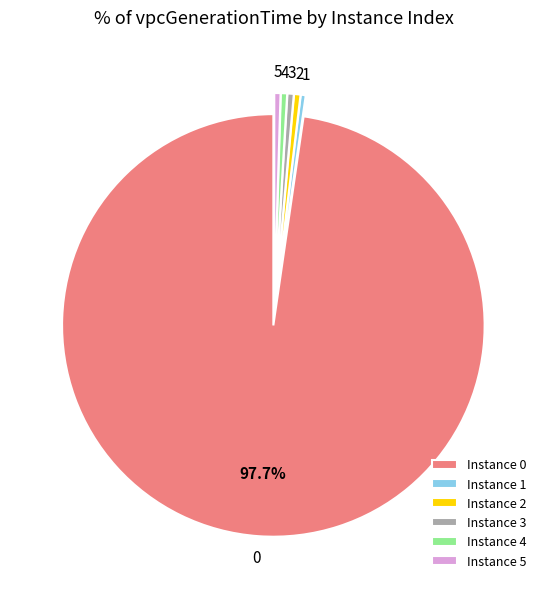

Does 1 represent more than half of the total?

No